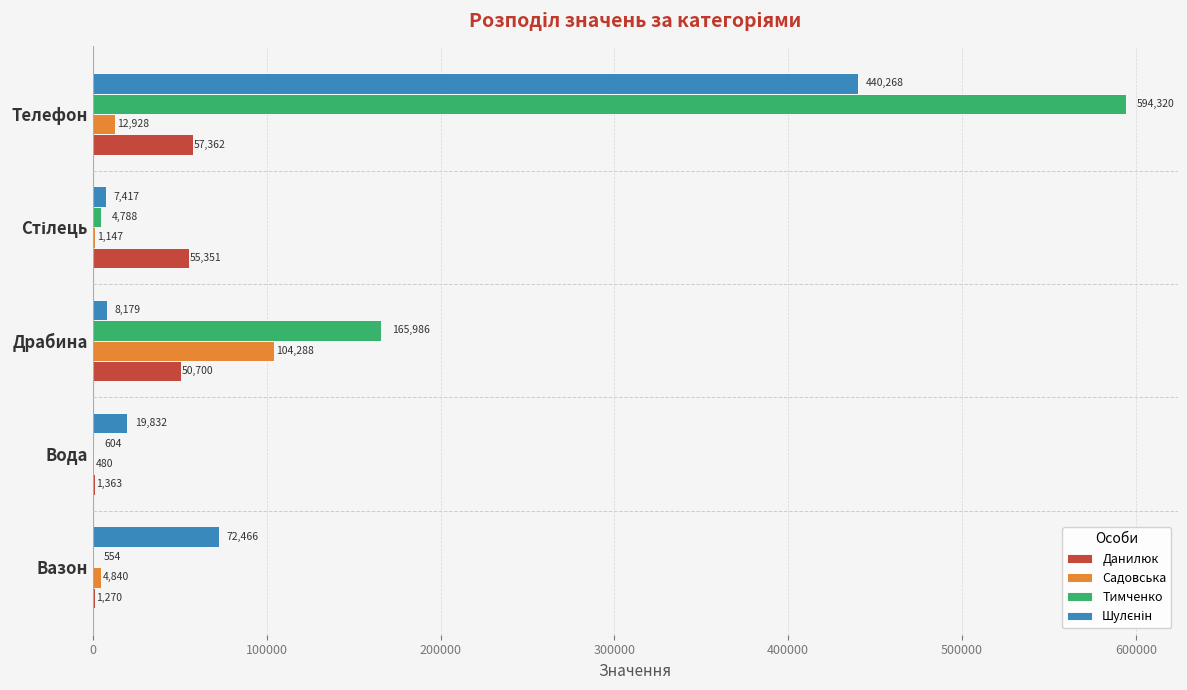

True or false: Данилюк has a value of 1270.0 at Вазон.

True